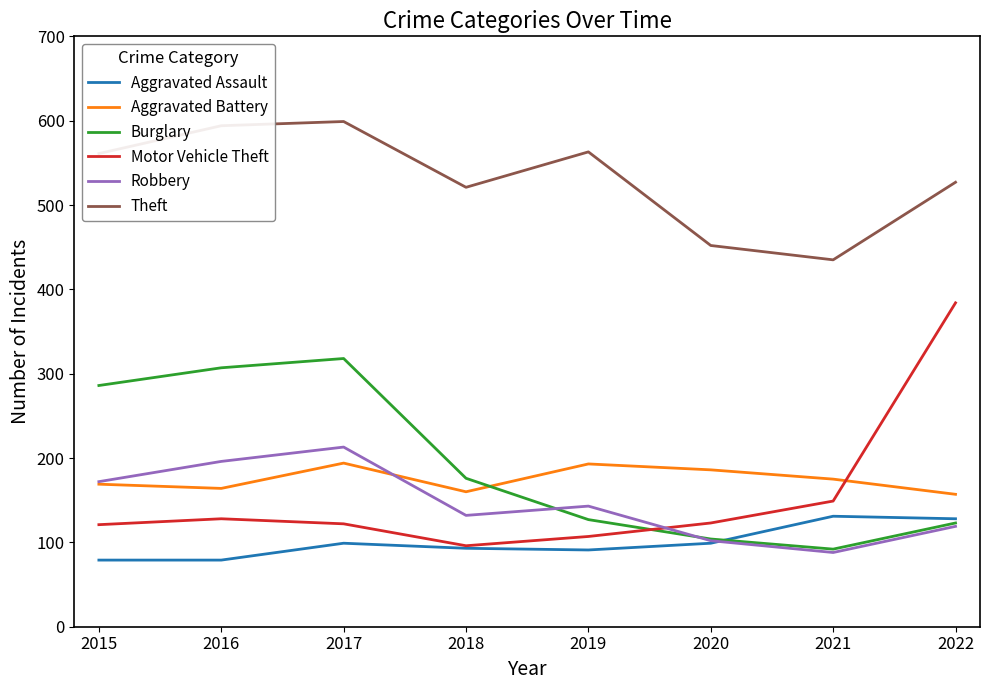

What is the maximum value shown in the chart?

599